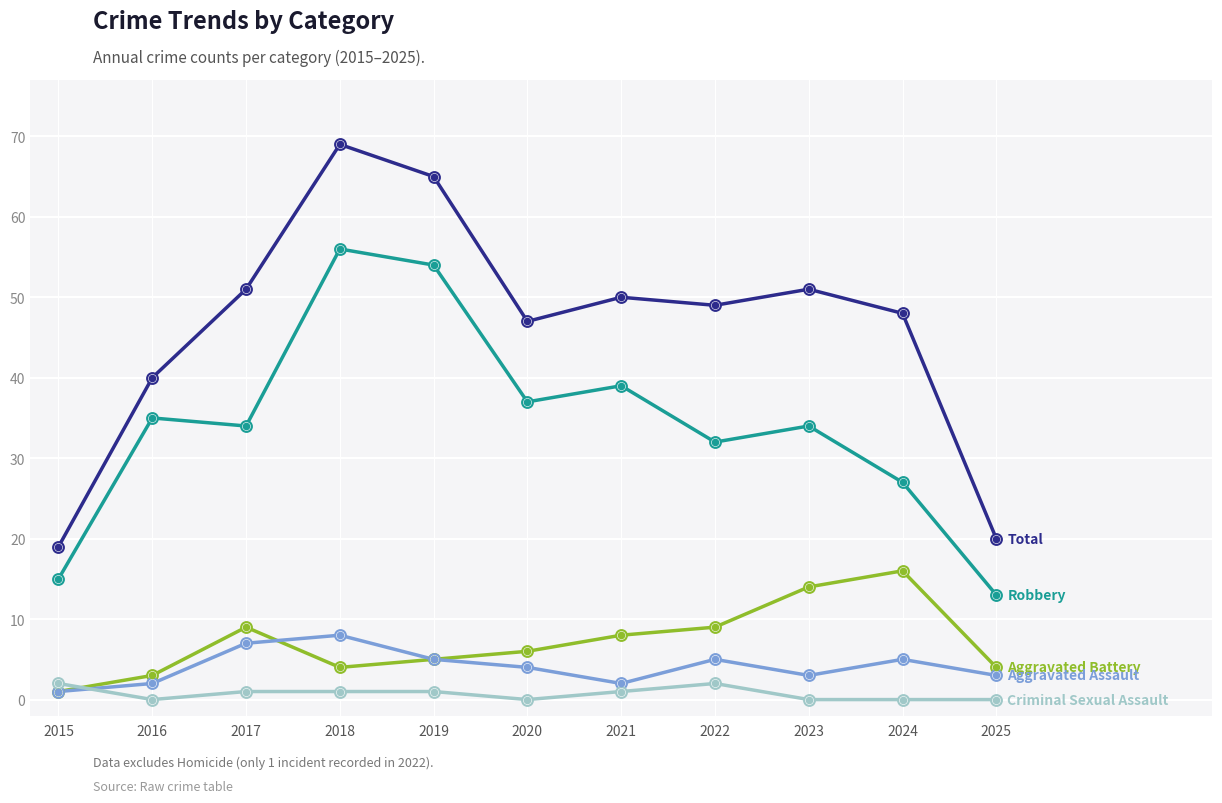

What is the difference between the highest and lowest values at 2022?

47